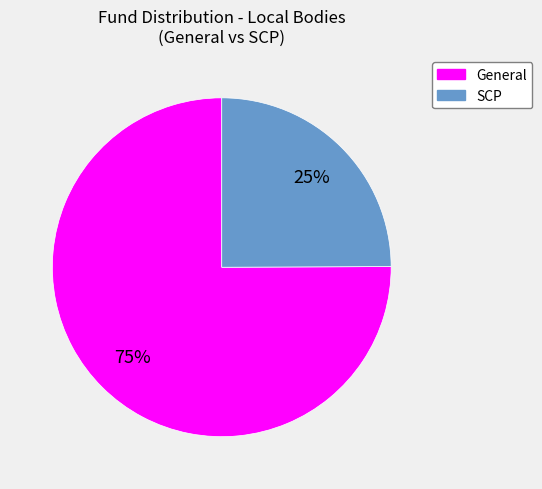

Does any single category account for the majority?

Yes